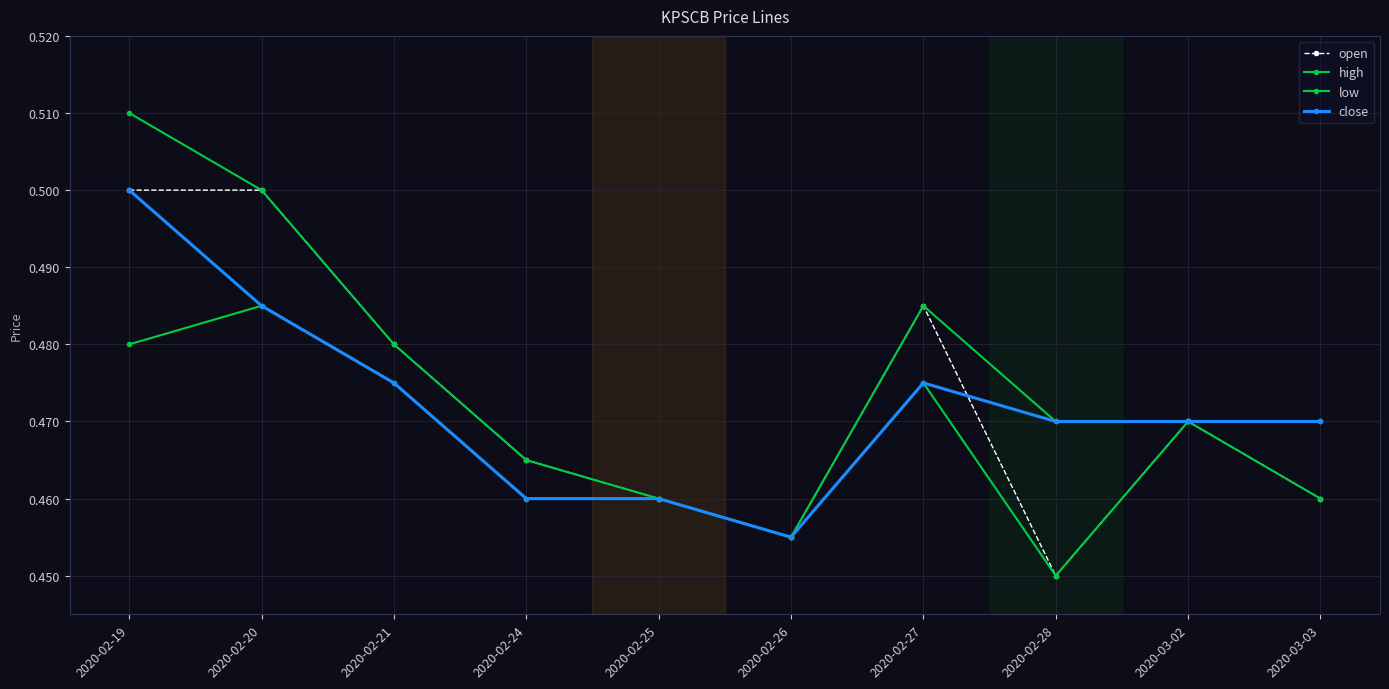

True or false: high and open cross at least once.

False